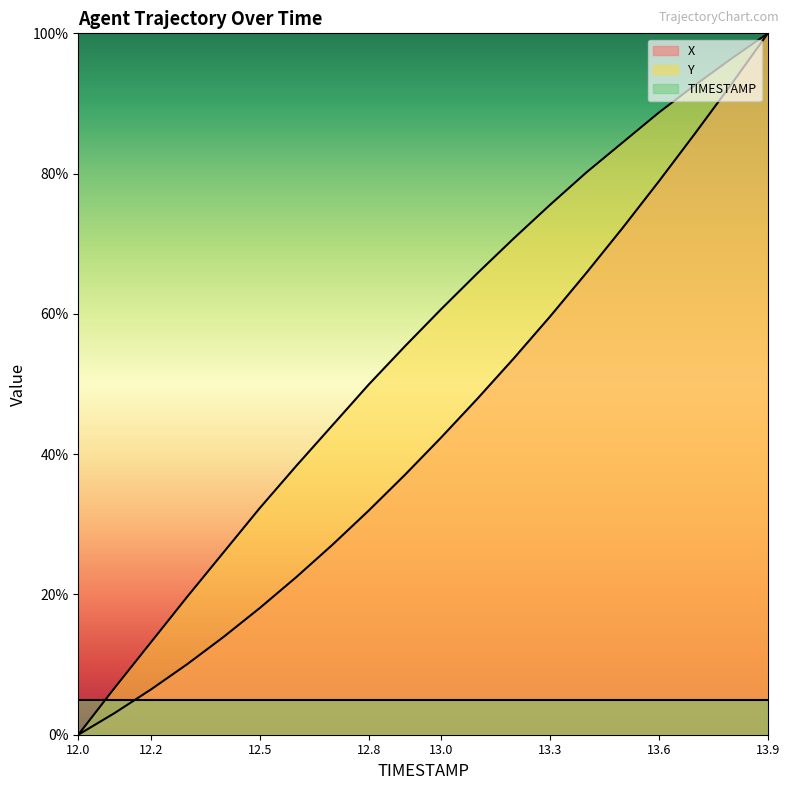

What is the spread (max minus min) of values at 12.4?

12.1